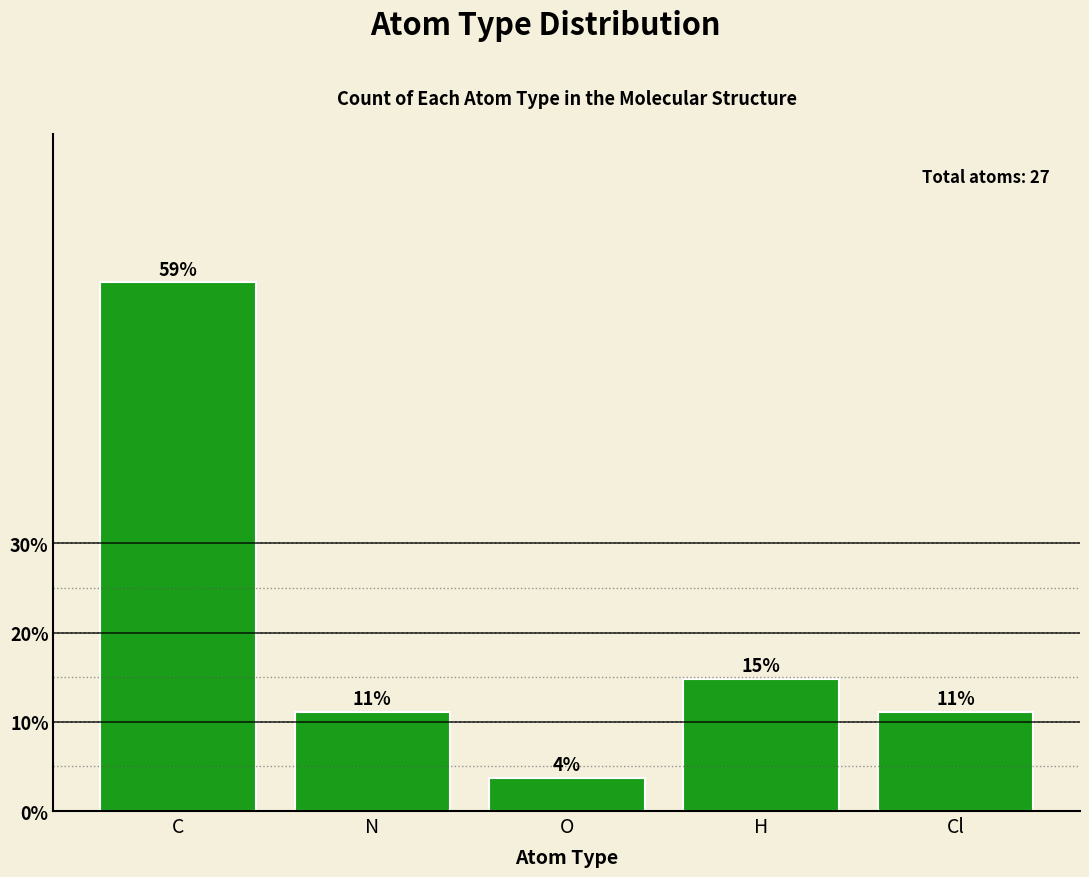

What position from the left is C?

1